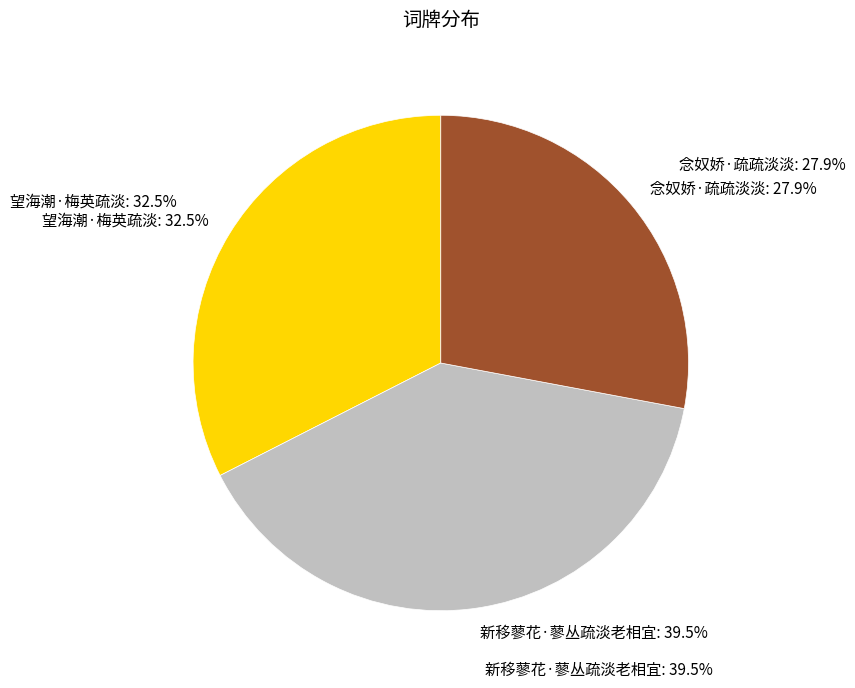

Between 望海潮·梅英疏淡 and 新移蓼花·蓼丛疏淡老相宜, which is larger?

新移蓼花·蓼丛疏淡老相宜